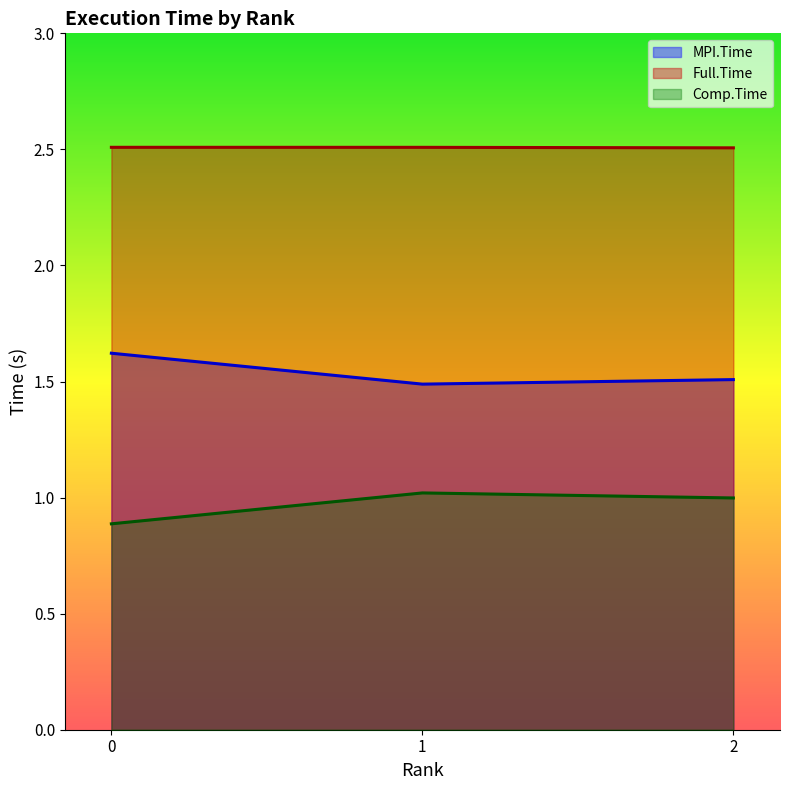

What is the minimum value shown in the chart?

0.9